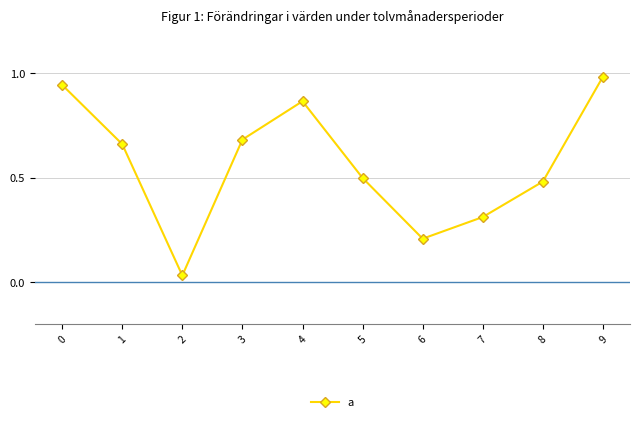

Between 8 and 7, which is larger?

8